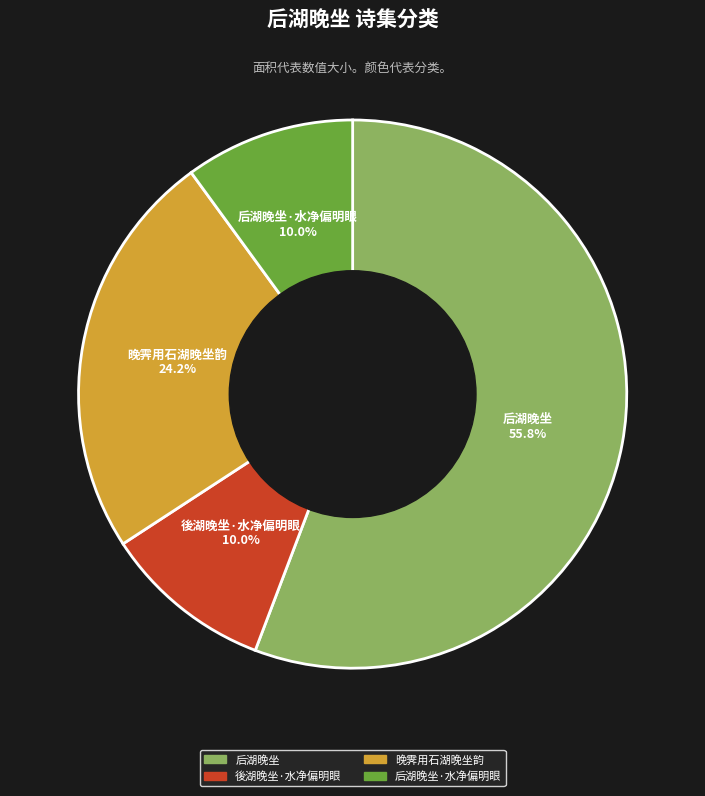

Which has a higher value, 后湖晚坐·水净偏明眼 or 后湖晚坐?

后湖晚坐